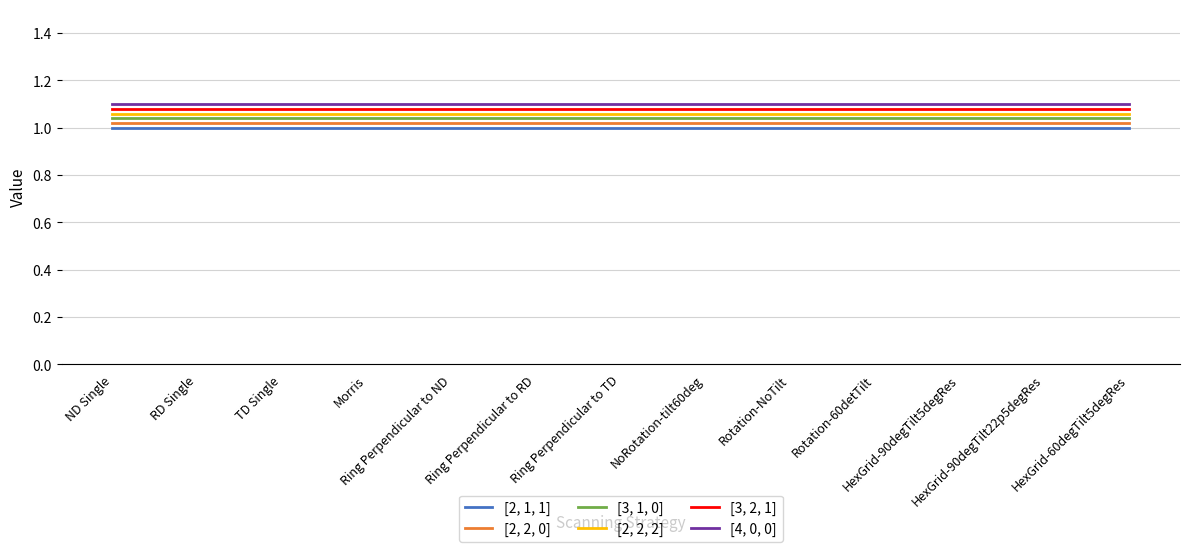

List the series in order of their overall mean, highest first.

[4, 0, 0], [3, 2, 1], [2, 2, 2], [3, 1, 0], [2, 2, 0], [2, 1, 1]